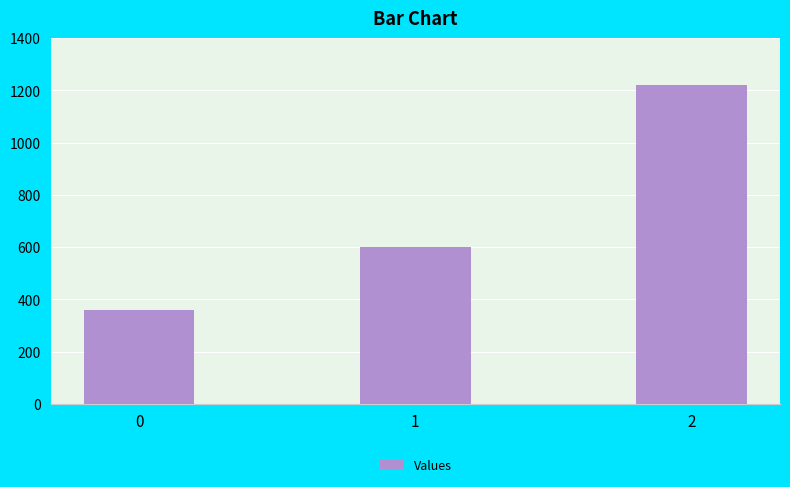

The value at 0 is 360. True or false?

True